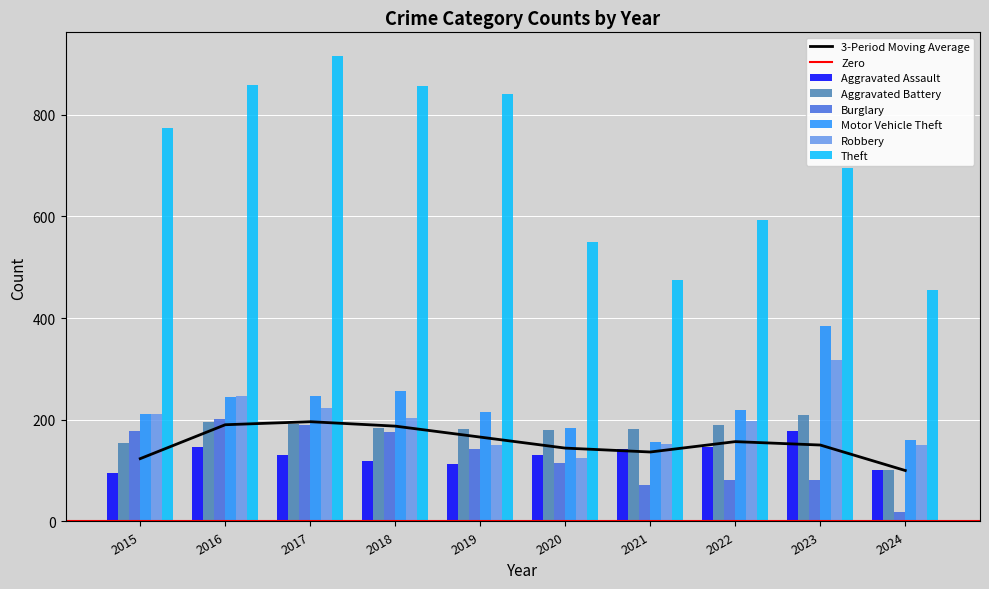

List the series in order of their peak value, lowest first.

Aggravated Assault, Burglary, Aggravated Battery, Robbery, Motor Vehicle Theft, Theft